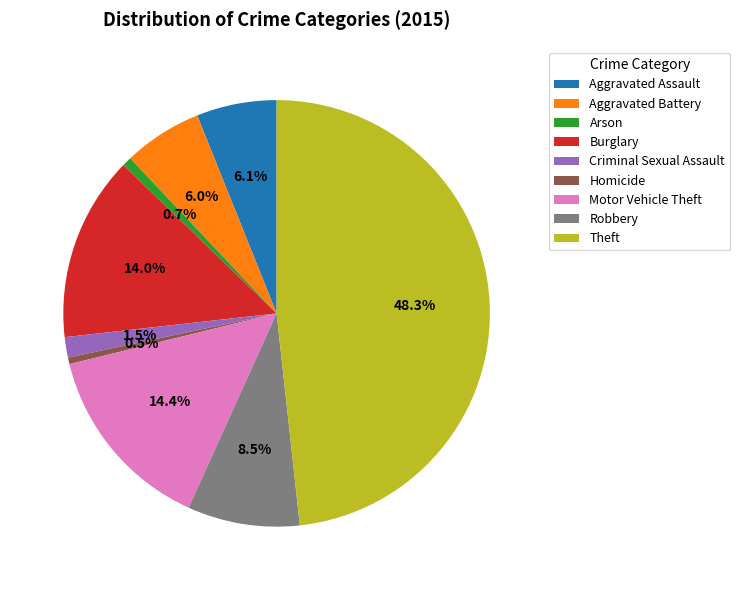

Which category has the biggest portion of the pie?

Theft